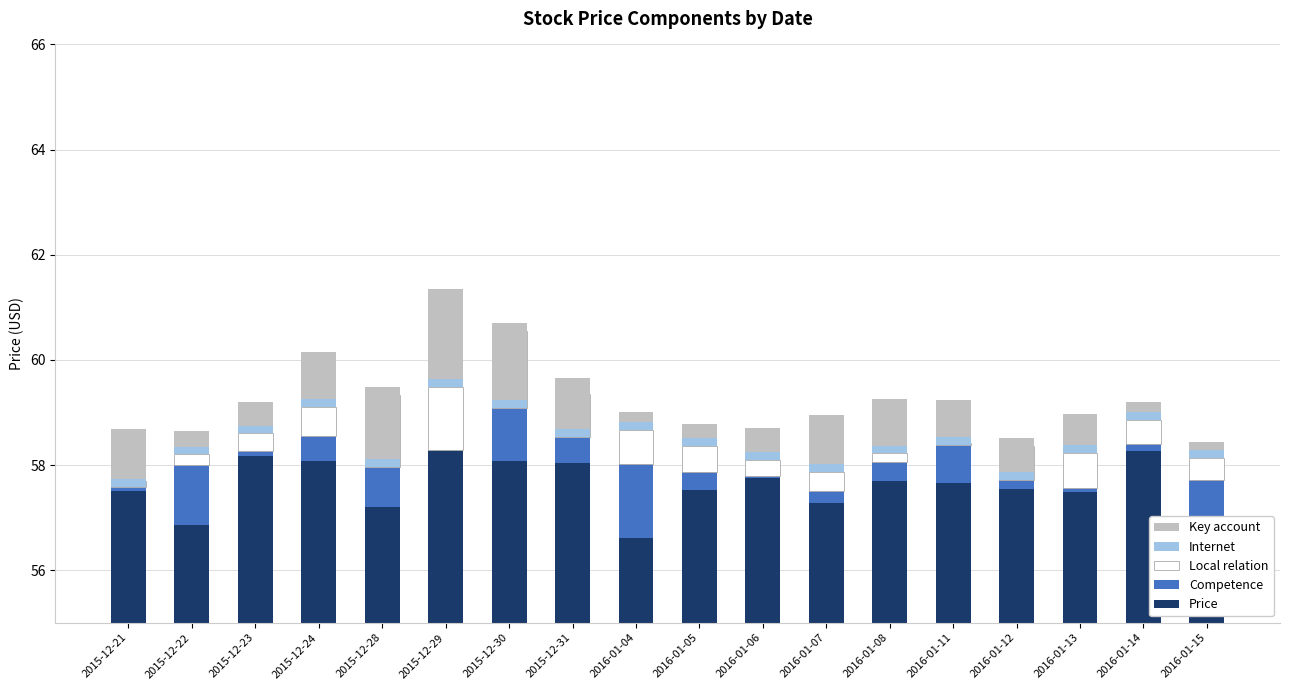

At which category does the chart reach its peak across all series?

2015-12-29